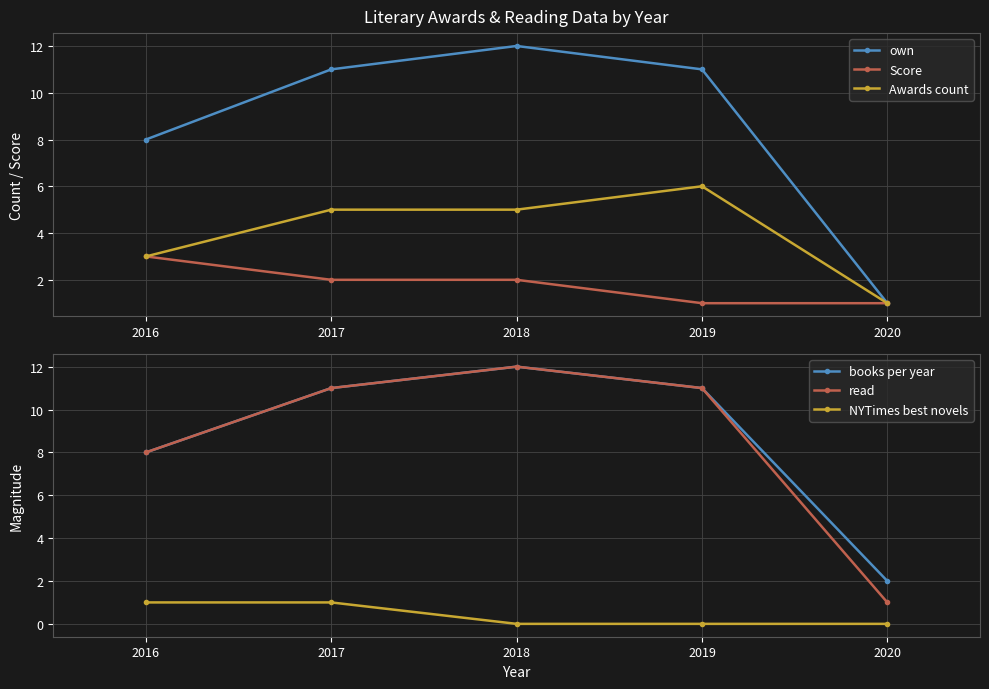

What is the value of the read point at the 1st from the left?

8